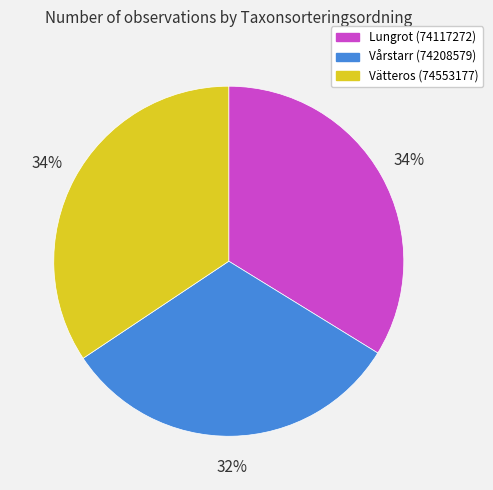

The Lungrot (74117272) slice represents 45% of the pie. True or false?

False